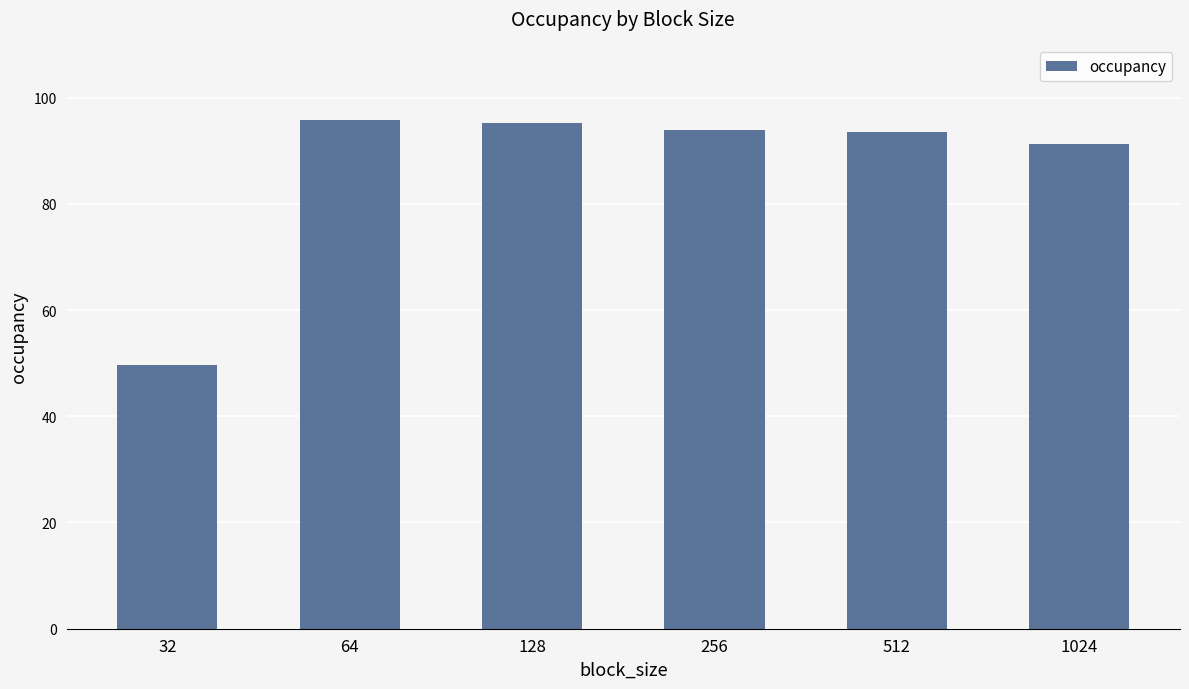

Which has a higher value, 128 or 512?

128